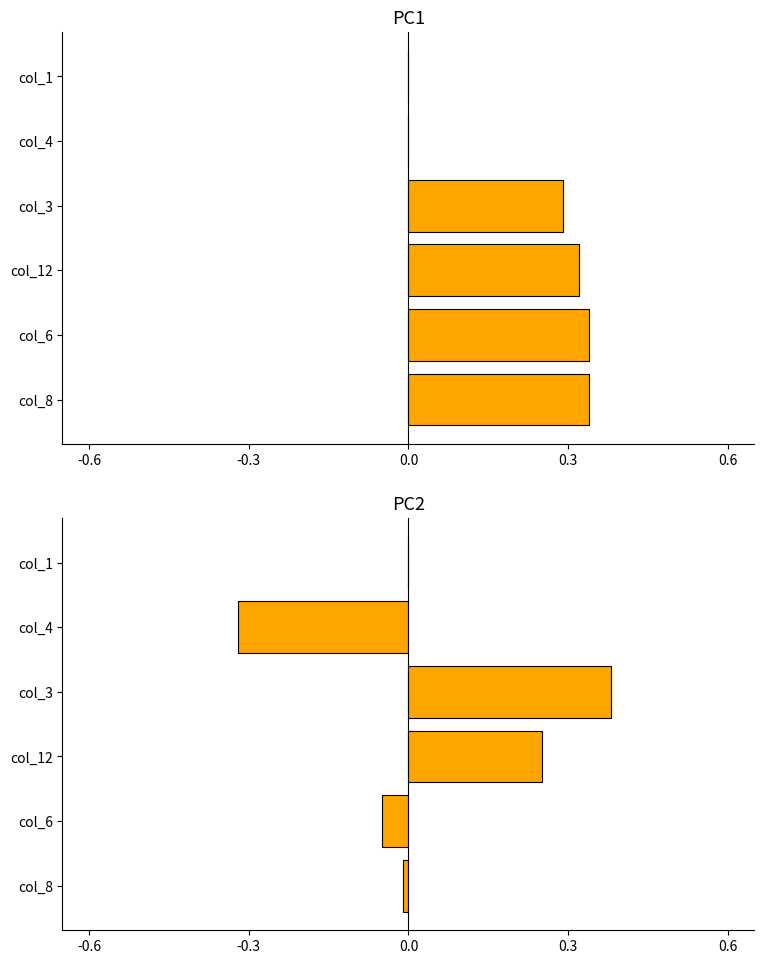

Is the value of PC2 at col_4 greater than the value of PC1 at col_1?

No